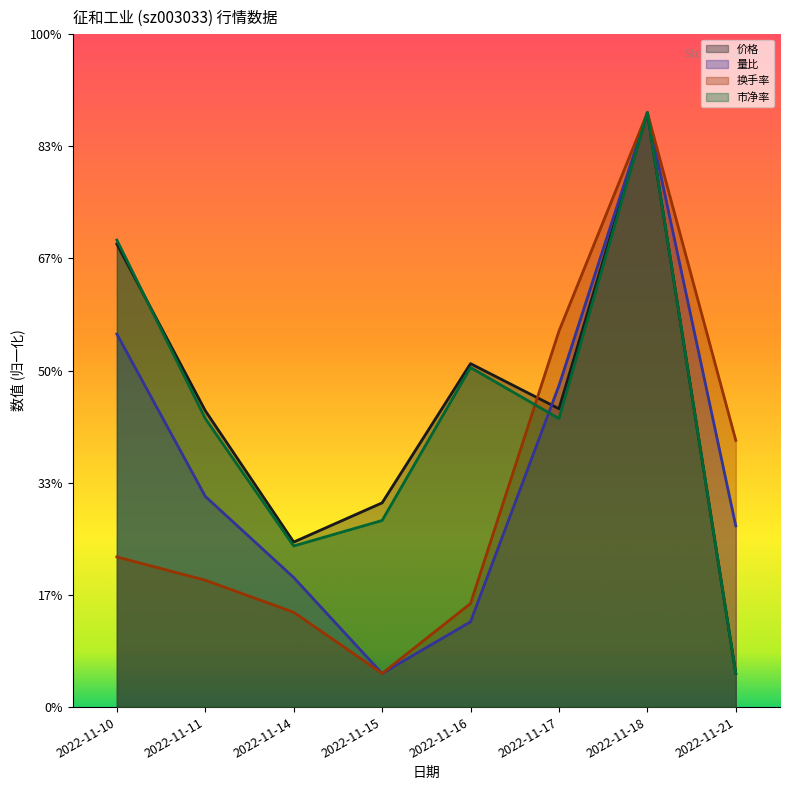

What is the sum of the 价格 values at 2022-11-21 and 2022-11-17?

29.6